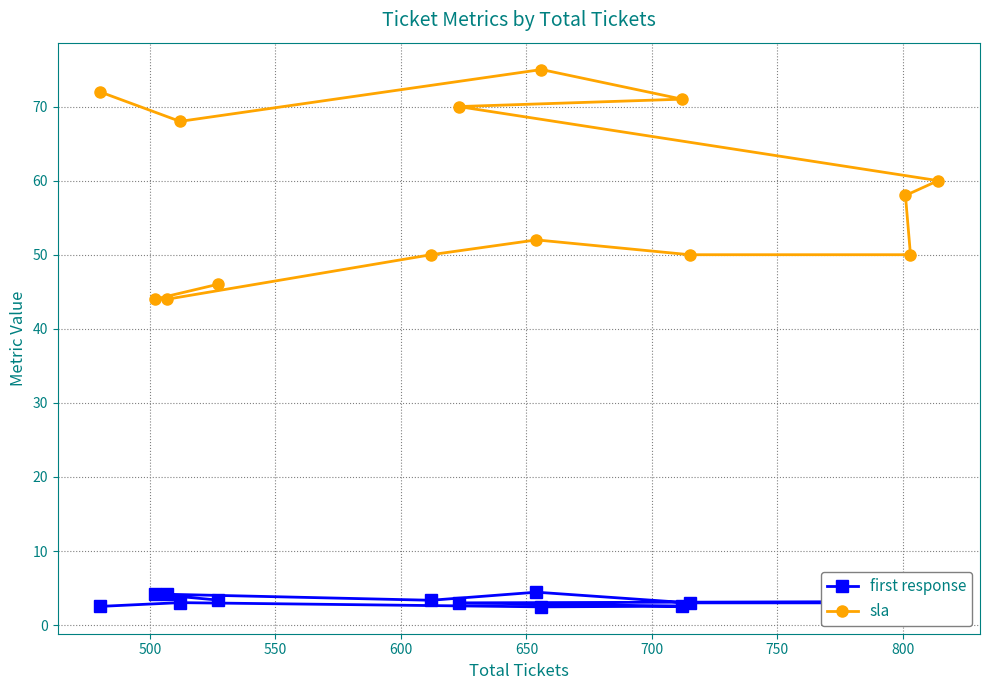

How many lines are shown in the chart?

2